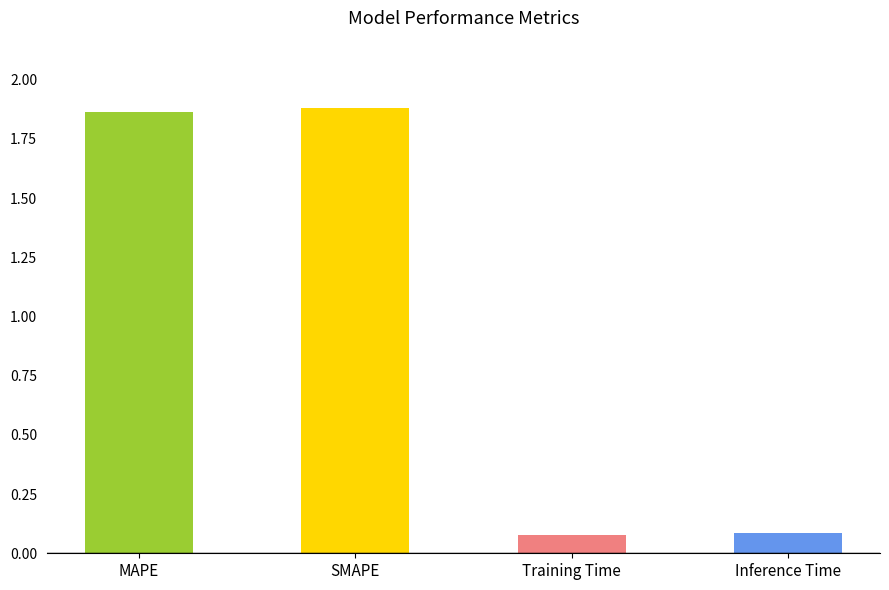

At which label does the data first exceed 1?

MAPE